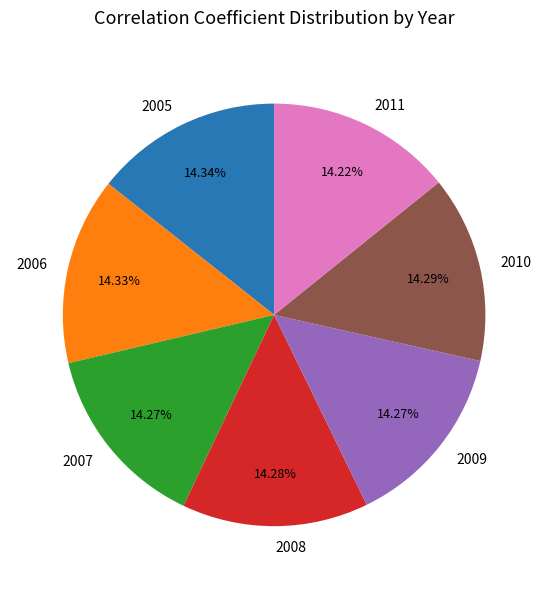

Do 2005 and 2008 together represent more than half of the pie?

No